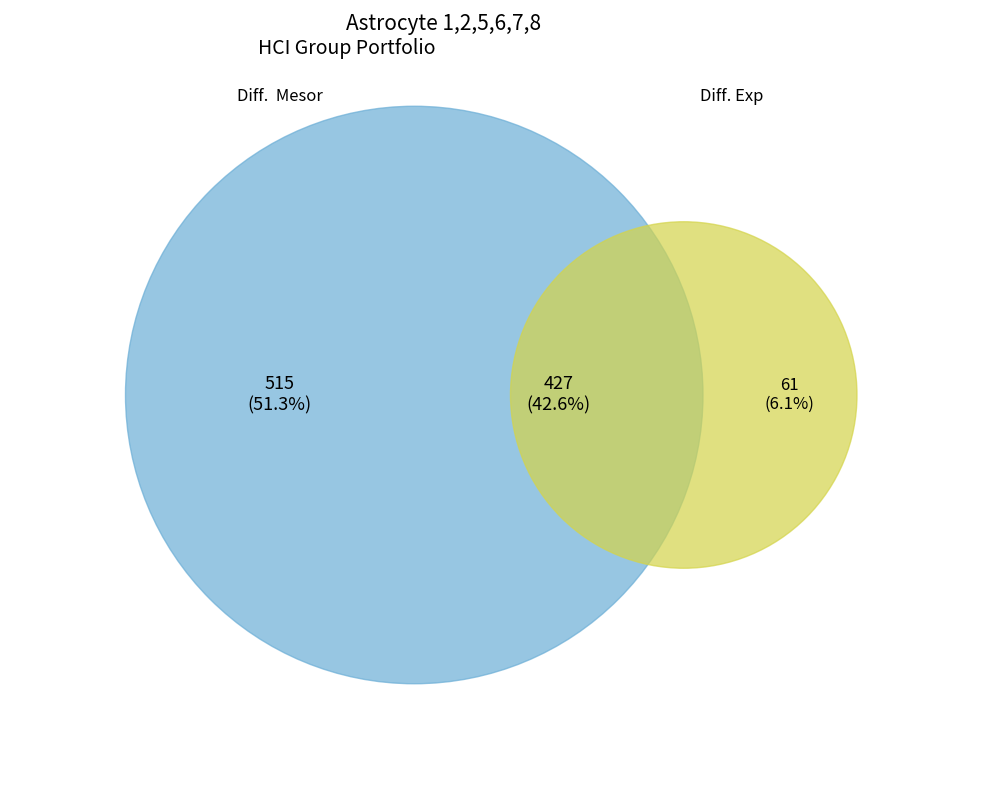

Is HCI the majority of the pie?

Yes